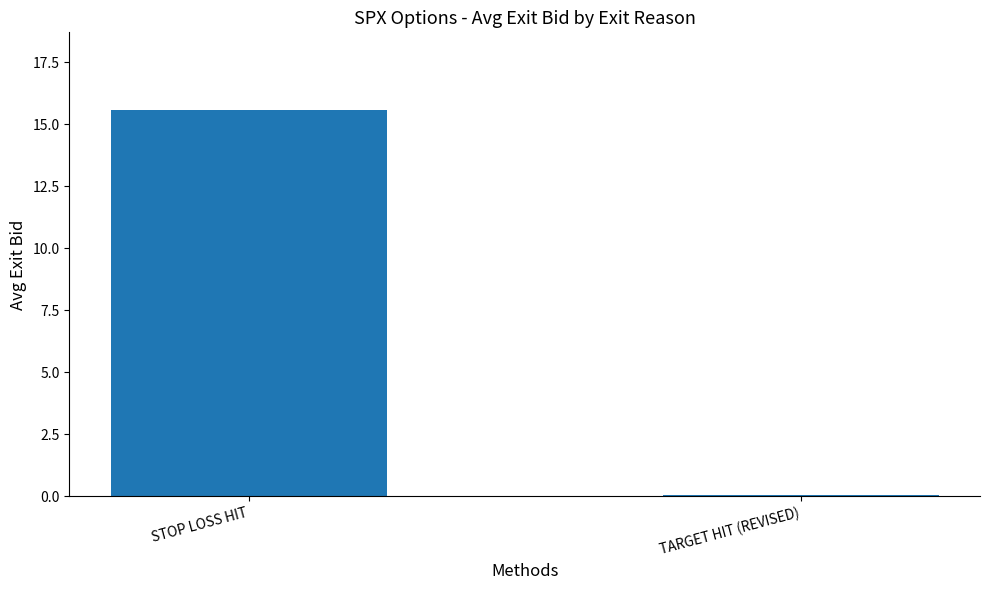

Between STOP LOSS HIT and TARGET HIT (REVISED), which is larger?

STOP LOSS HIT